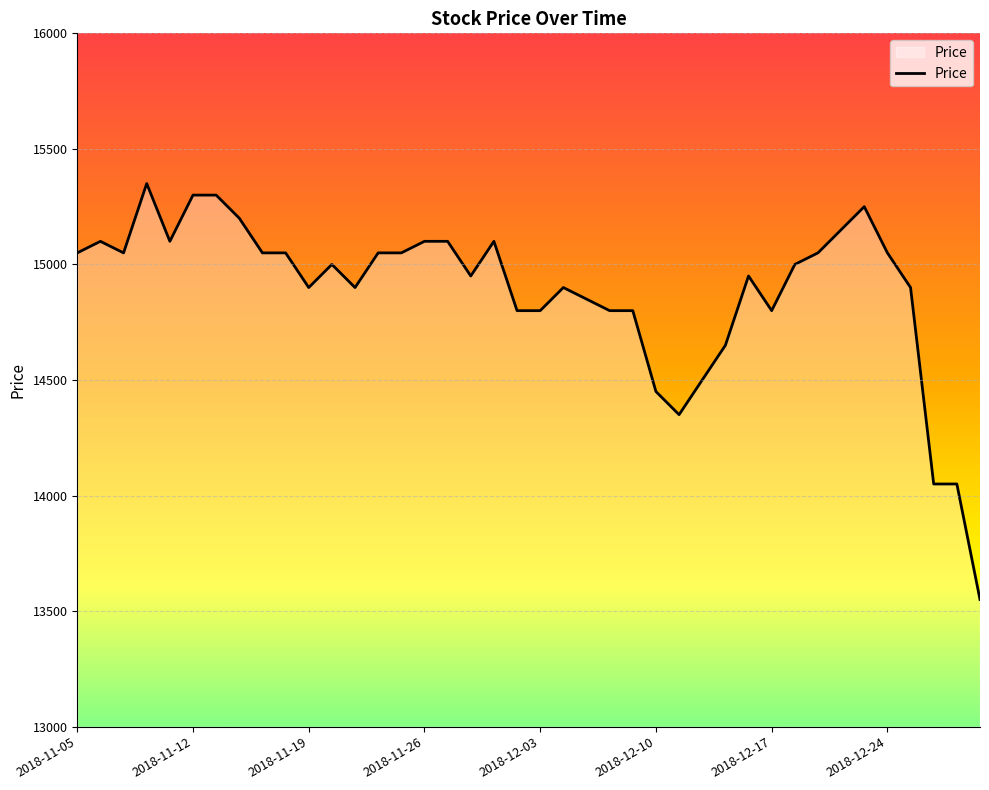

What is the minimum value shown in the chart?

13550